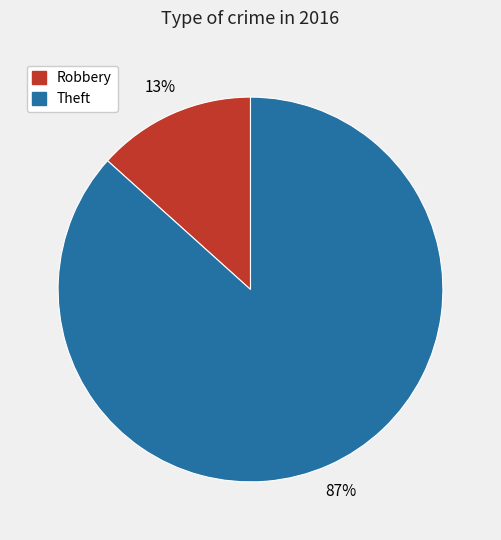

To the nearest percent, what is the combined percentage of Theft and Robbery?

100%